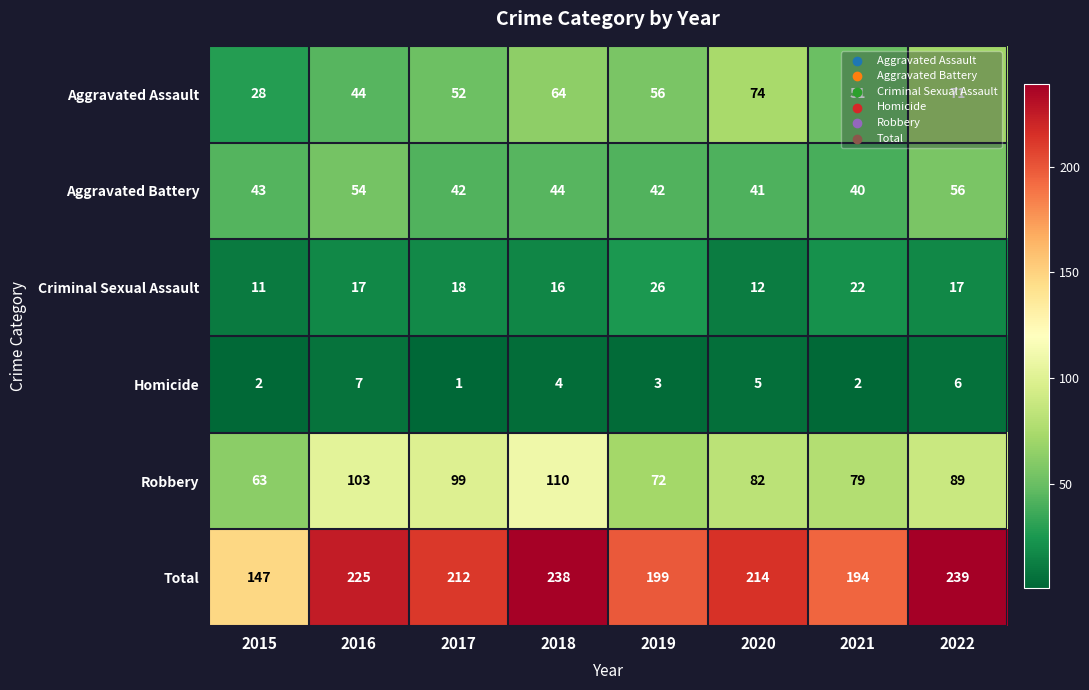

At which label does Total reach its peak?

2022